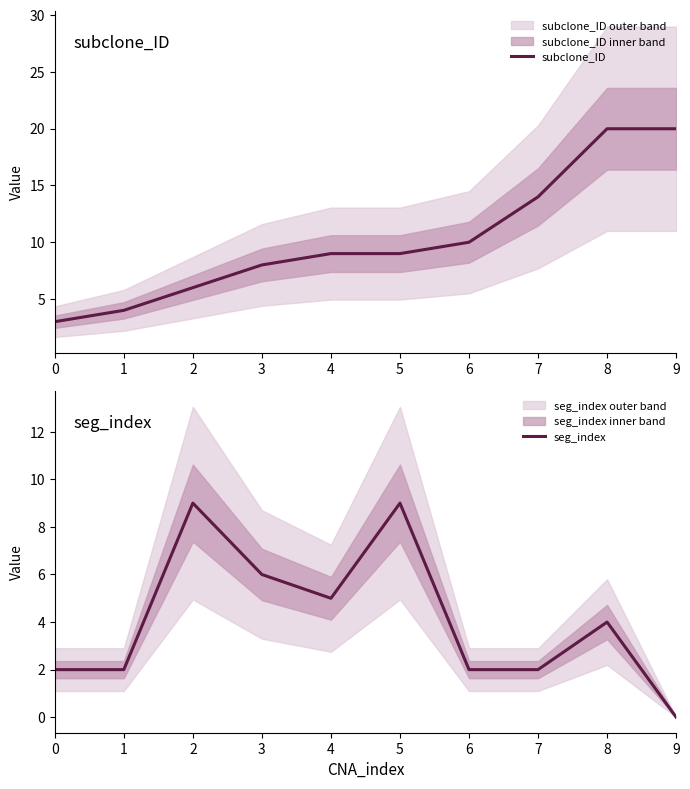

Rank the series at 8 from lowest to highest value.

seg_index, subclone_ID